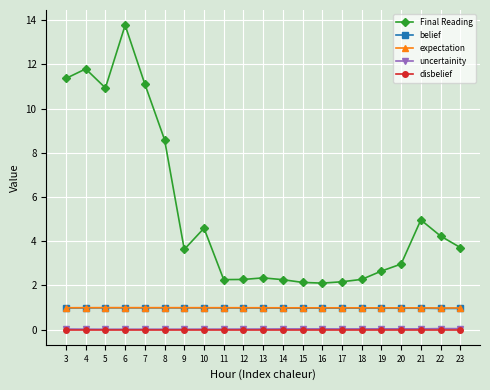

Which label corresponds to the largest value in the chart?

6